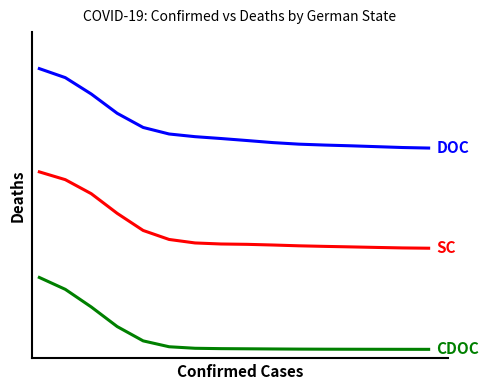

What is the maximum value shown in the chart?

3.1